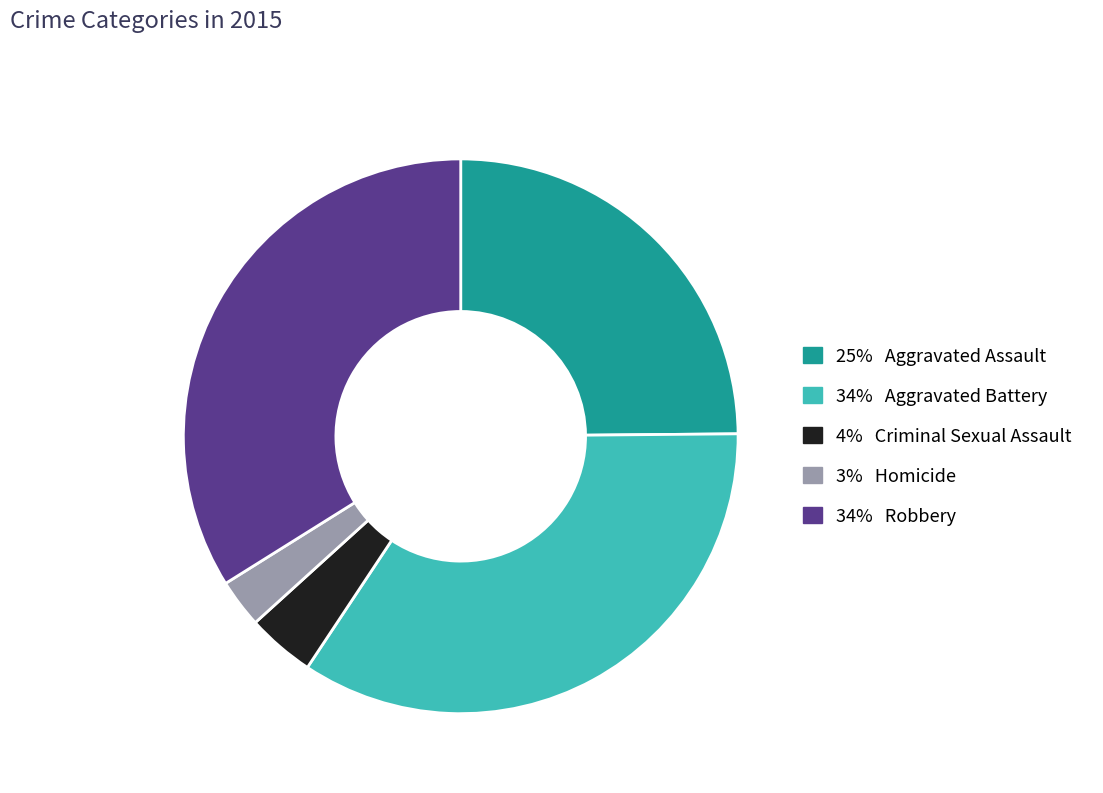

What is the ratio of the value at 34% Aggravated Battery to the value at 34% Robbery?

1.0